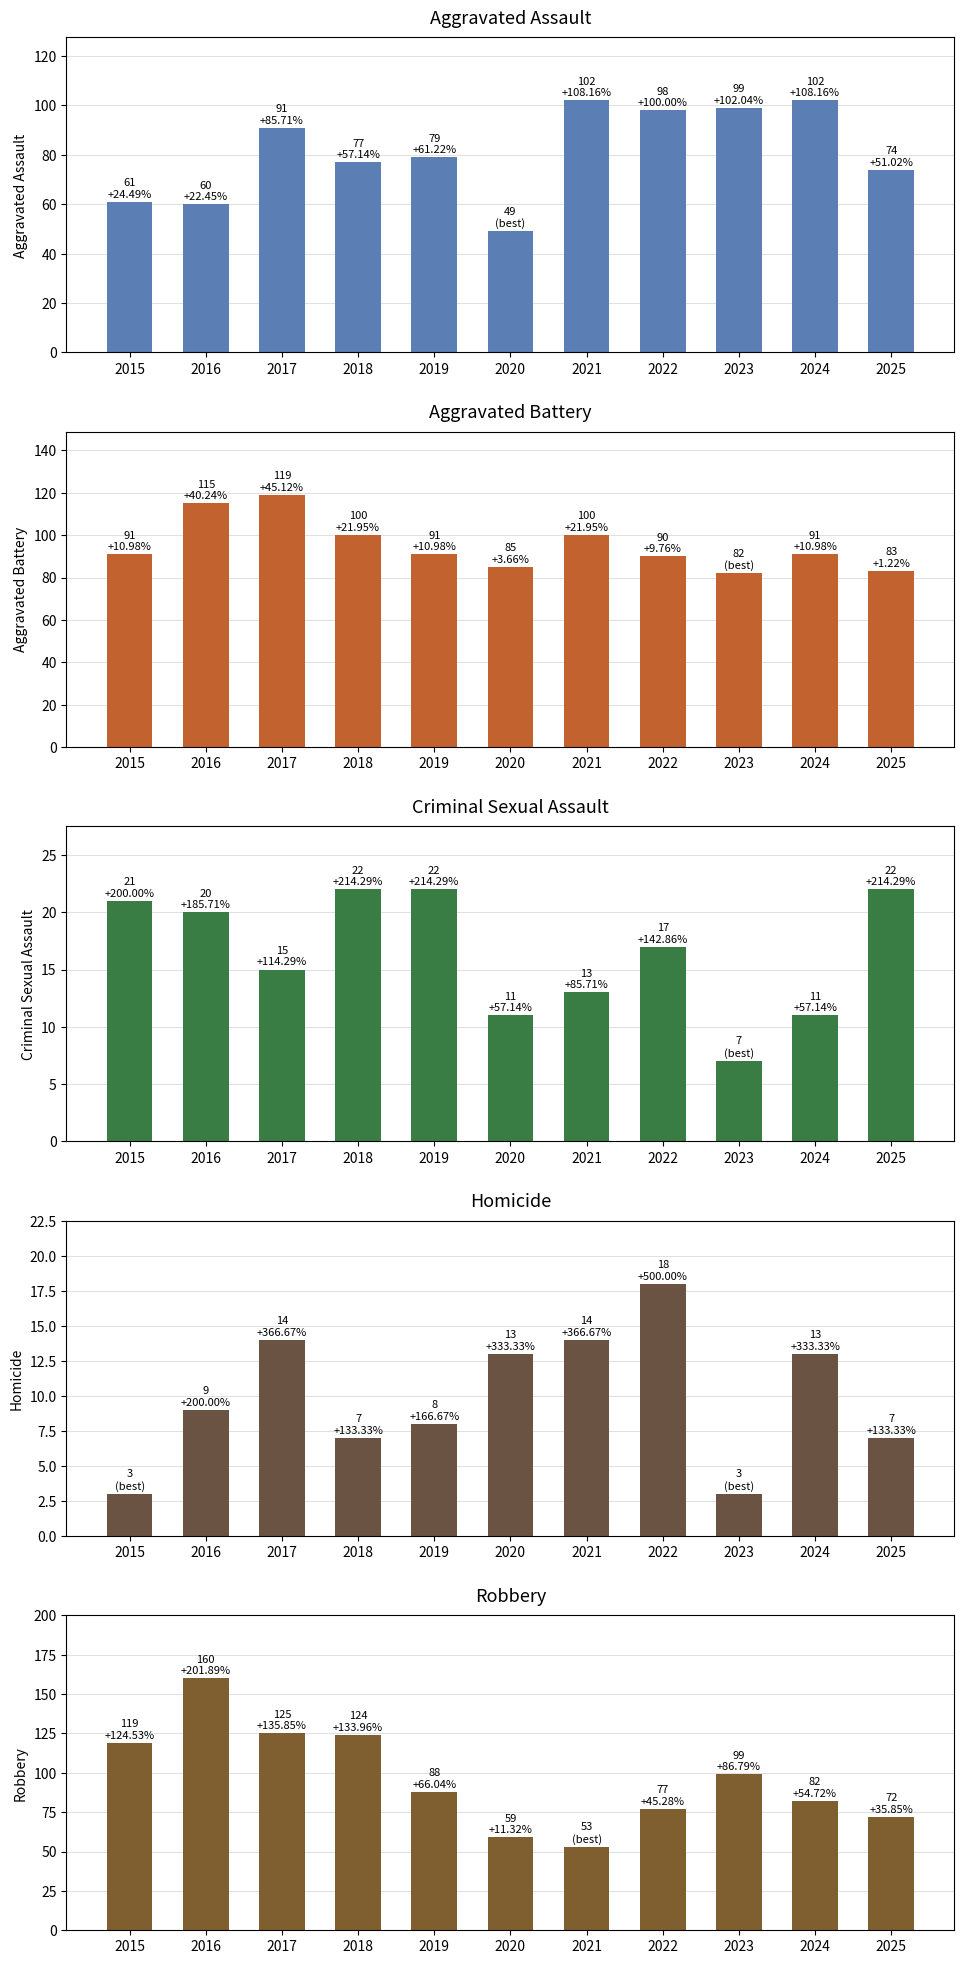

At which label does Criminal Sexual Assault reach its minimum?

2023